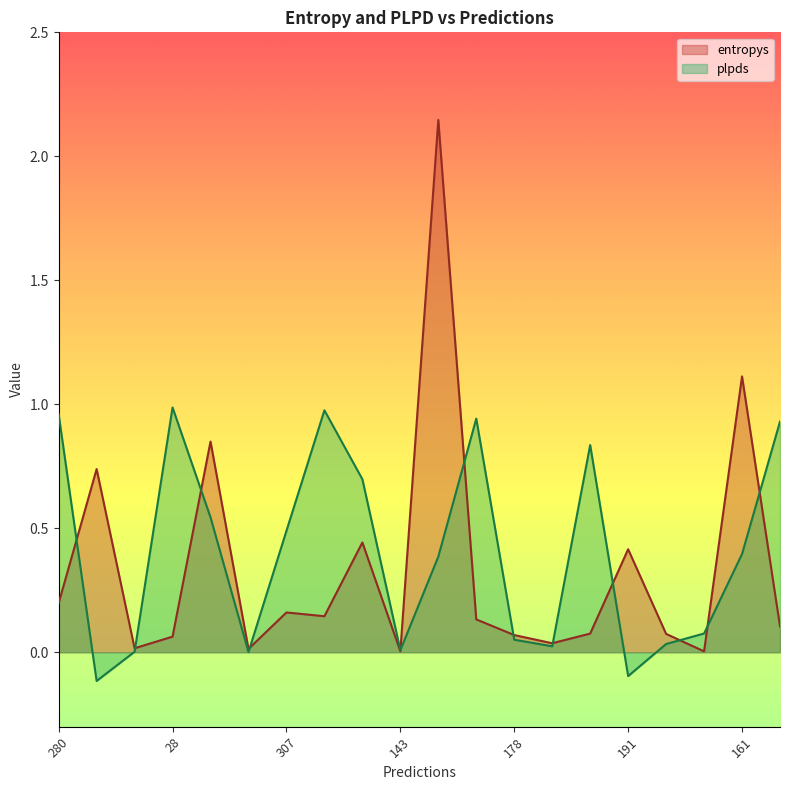

What is the value of the plpds point at the 15th from the left?

0.8